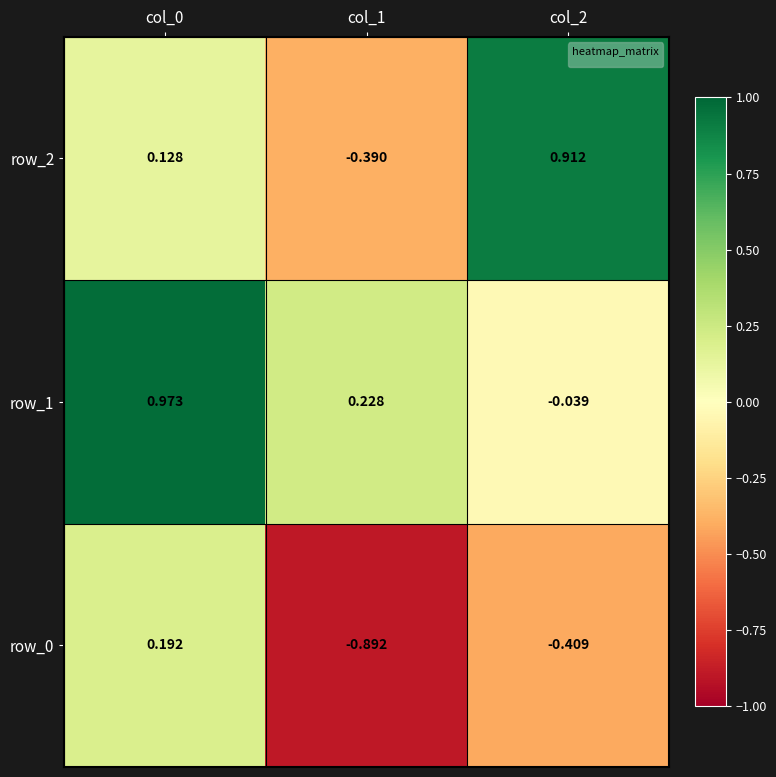

Is the value of row_2 at col_0 greater than the value of row_0 at col_1?

Yes